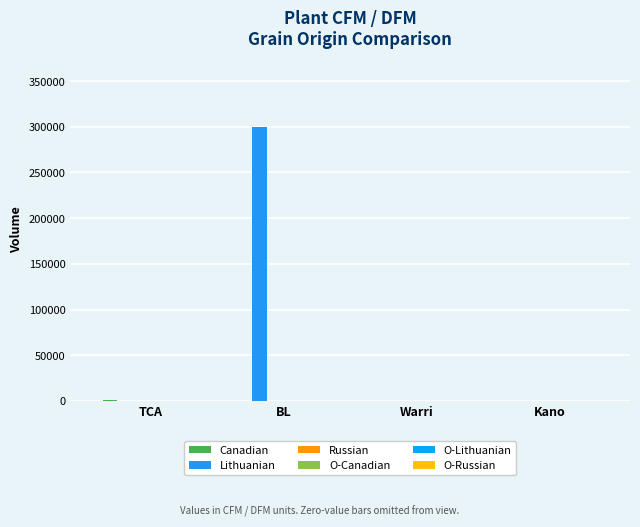

List the series in order of their peak value, highest first.

Lithuanian, Canadian, Russian, O-Canadian, O-Lithuanian, O-Russian